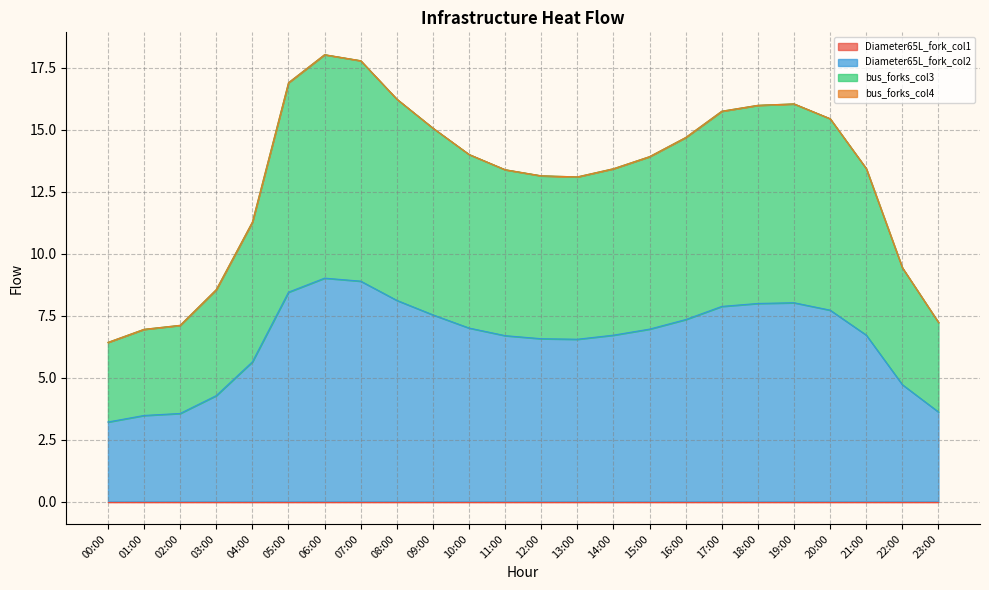

What is the difference between the Diameter65L_fork_col2 values at 03:00 and 15:00?

2.7